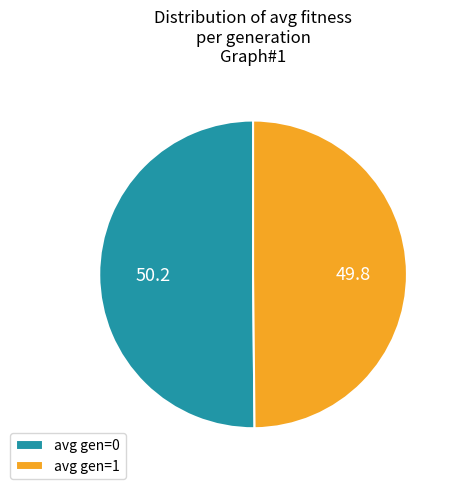

Do avg gen=1 and avg gen=0 together represent more than half of the pie?

Yes